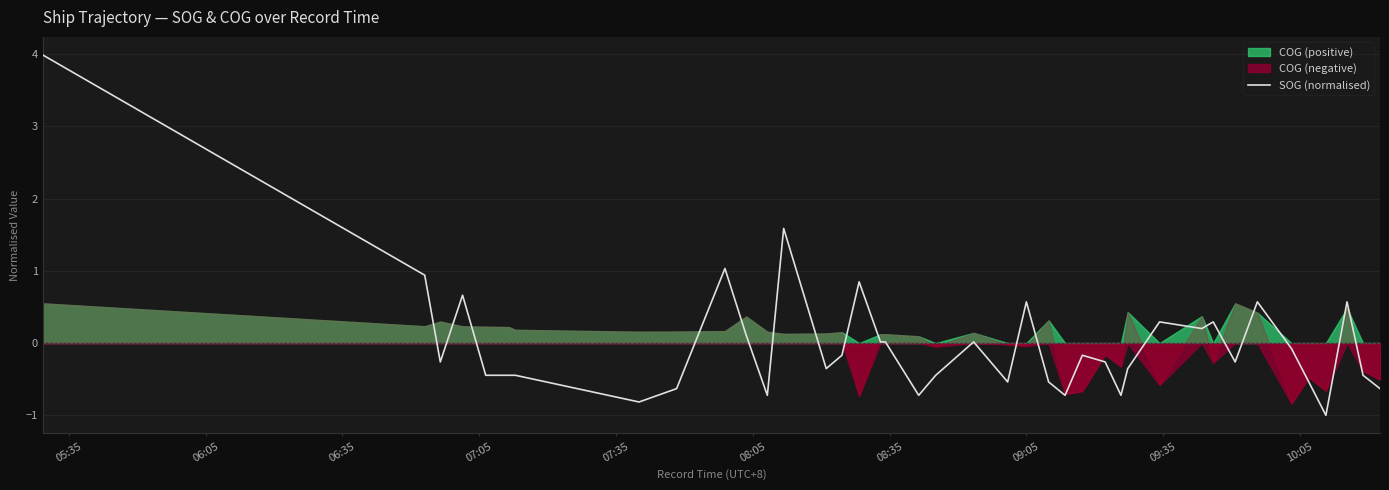

How many points are higher than both their immediate neighbors (excluding endpoints)?

11